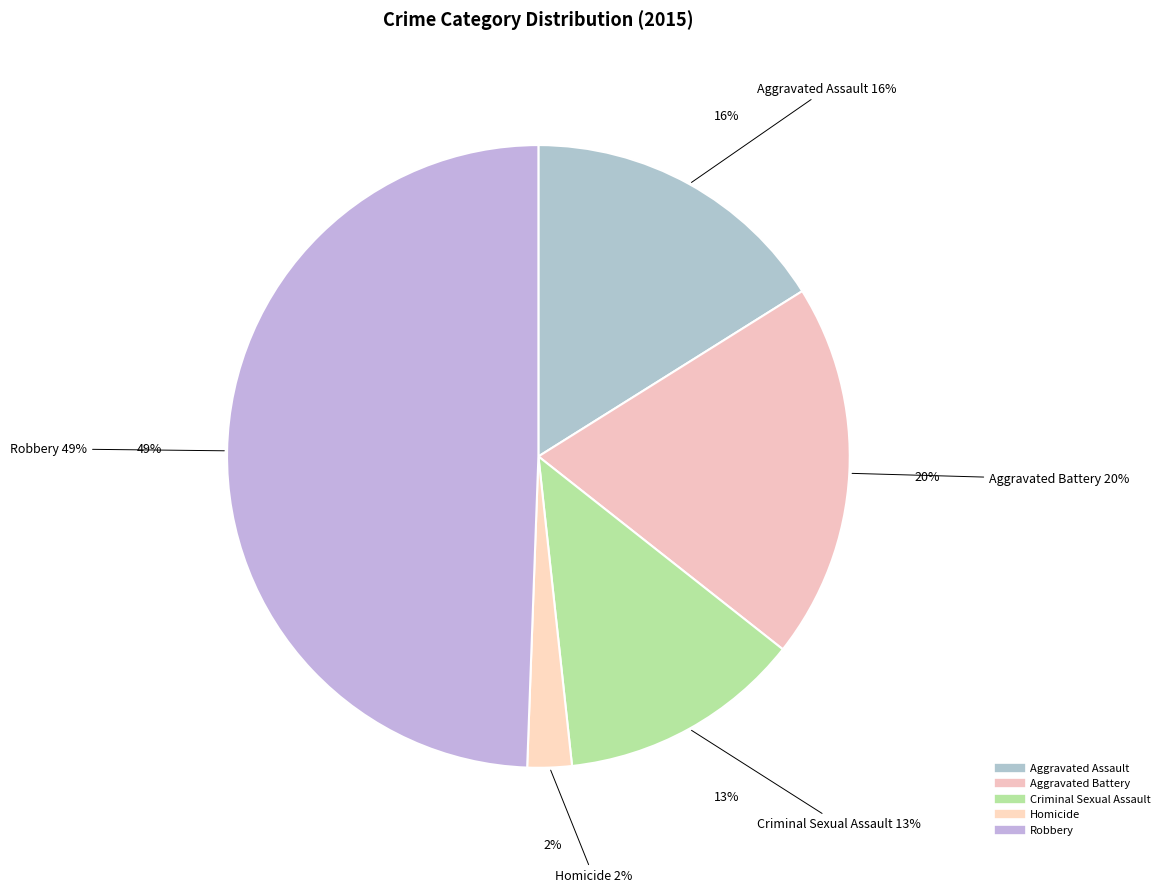

Count the number of slices in the pie.

5